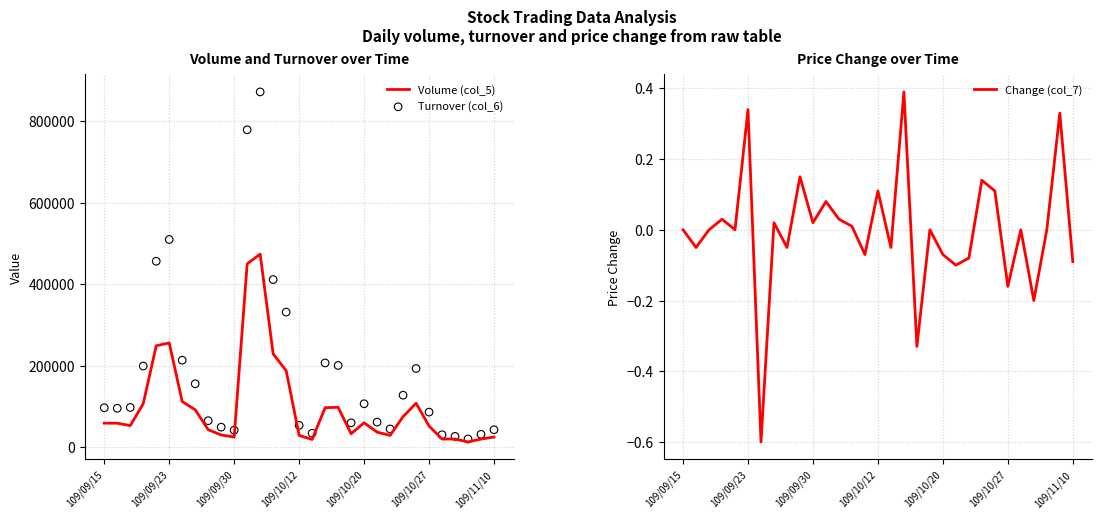

Which series has the widest spread of Y values?

Turnover (col_6)